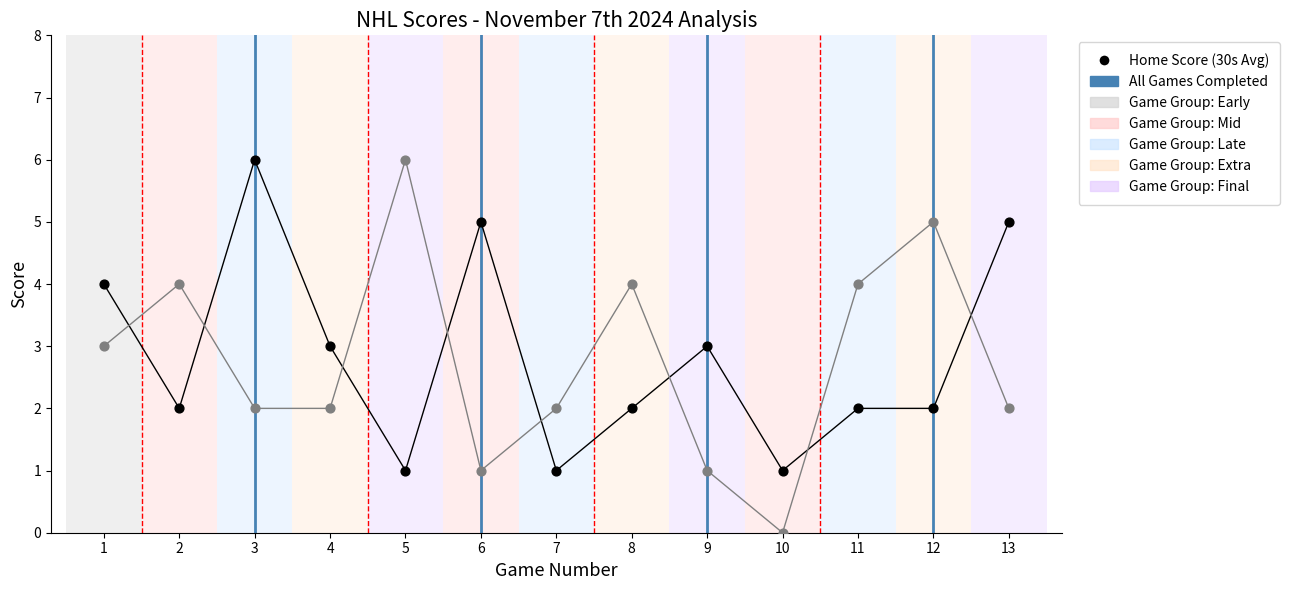

Across all data points, what is the range of Y values (max minus min)?

6